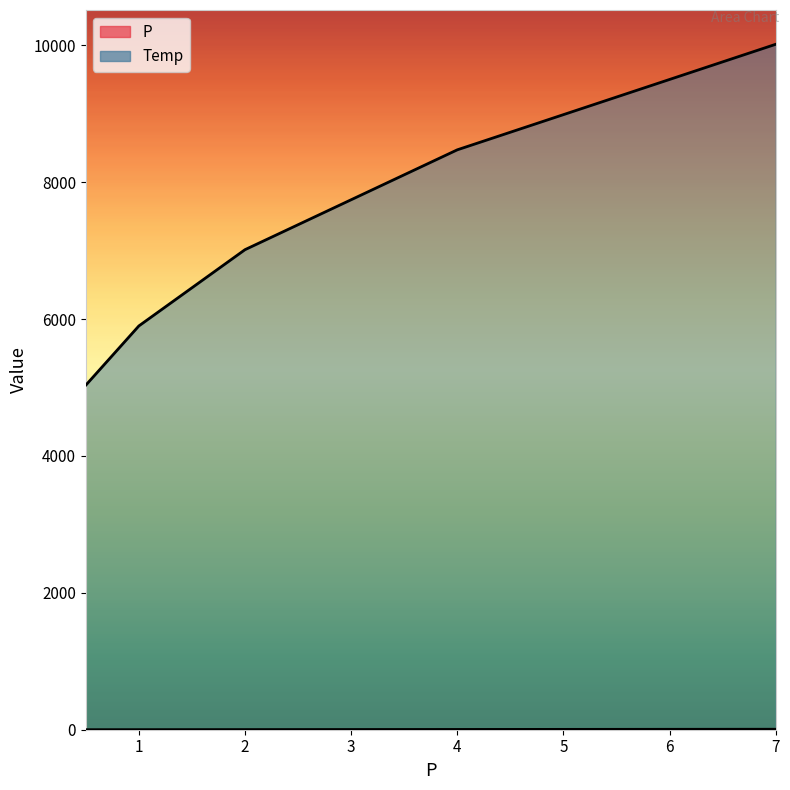

At which label does P first exceed 2?

2